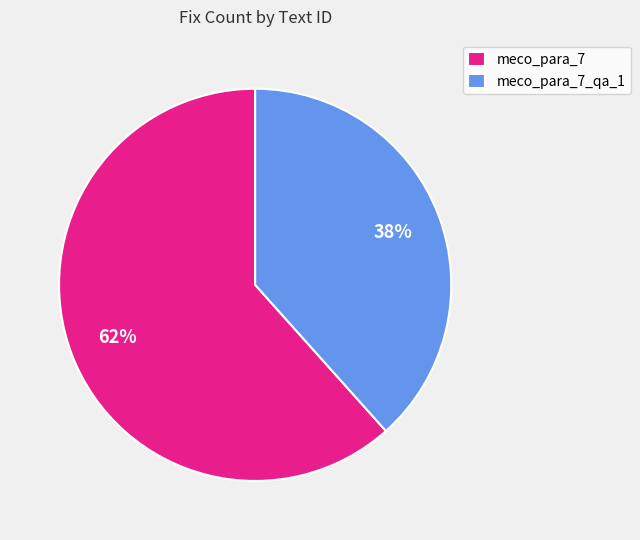

To the nearest percent, what is the average slice percentage?

50%